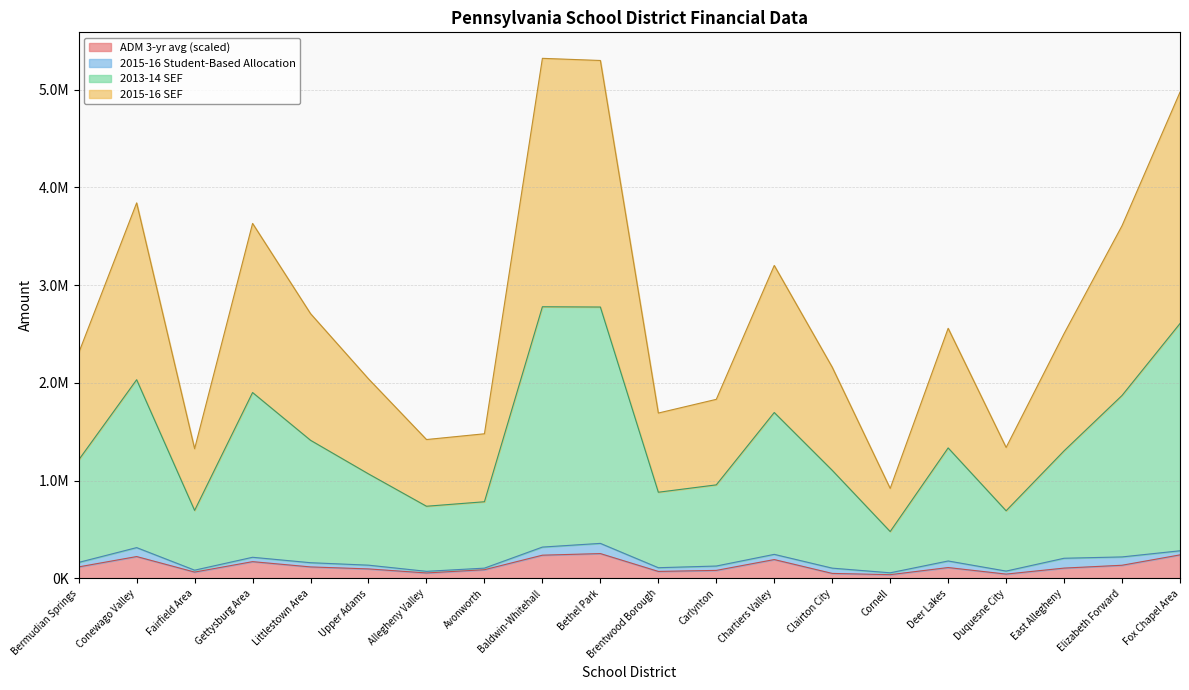

What are all the series names shown in the legend?

ADM 3-yr avg (scaled), 2015-16 Student-Based Allocation, 2013-14 SEF, 2015-16 SEF